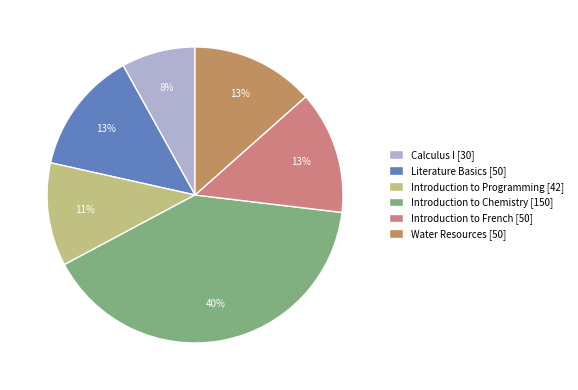

What percentage is the Introduction to Programming slice, to the nearest percent?

11%